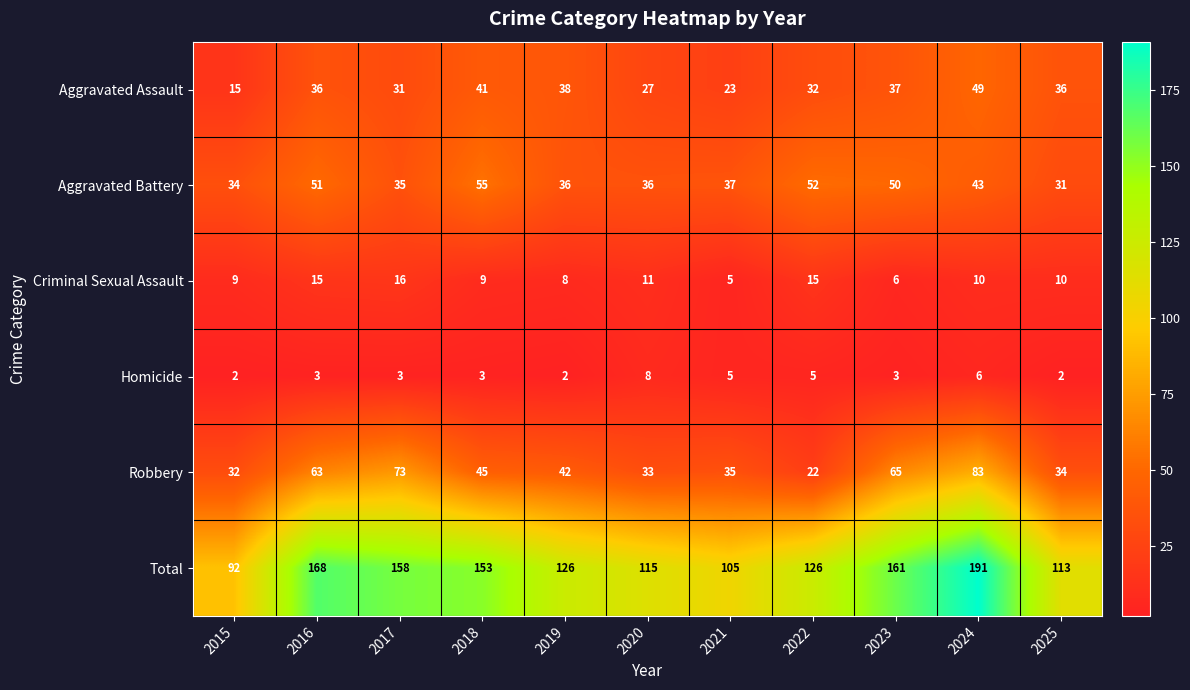

Rank the series by their maximum value, from highest to lowest.

Total, Robbery, Aggravated Battery, Aggravated Assault, Criminal Sexual Assault, Homicide